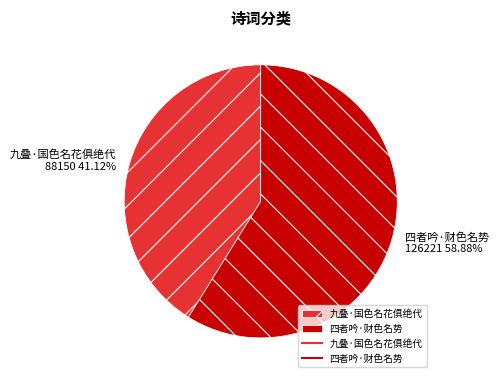

Does 四者吟·财色名势 account for over 50% of the chart?

Yes